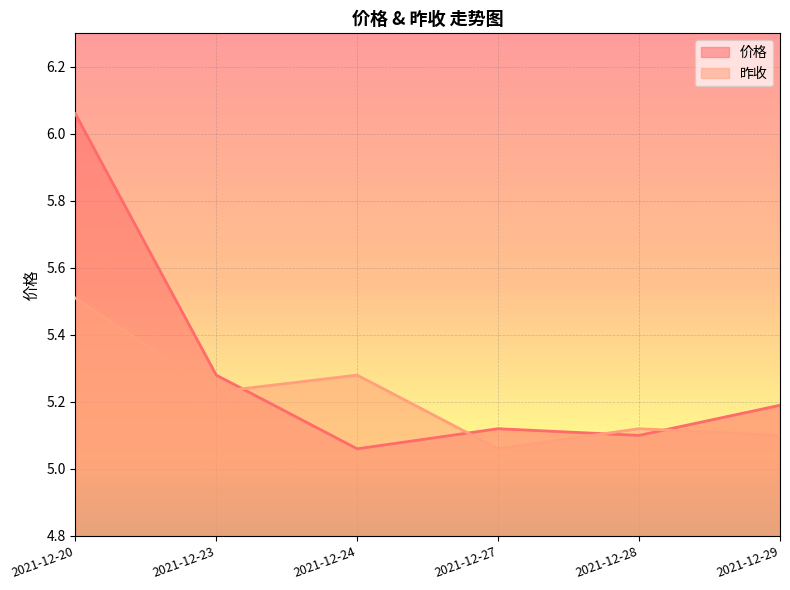

What is the difference between the second highest and minimum values in the 价格 series?

0.2